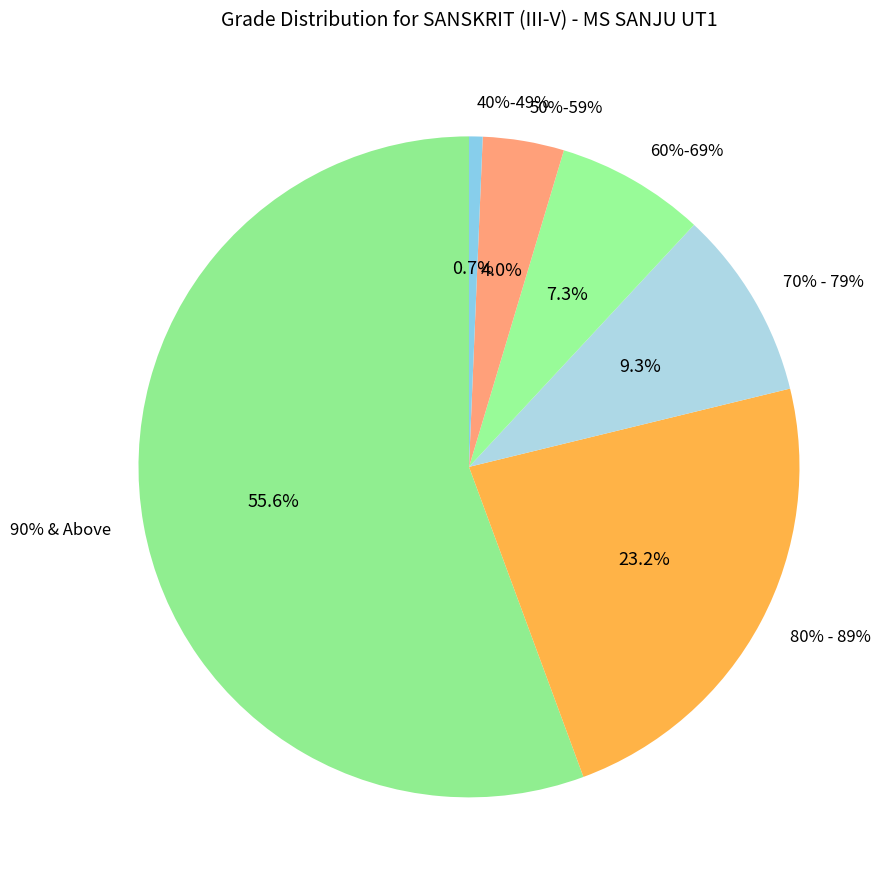

What percentage is the 70% - 79% slice, to the nearest percent?

9%